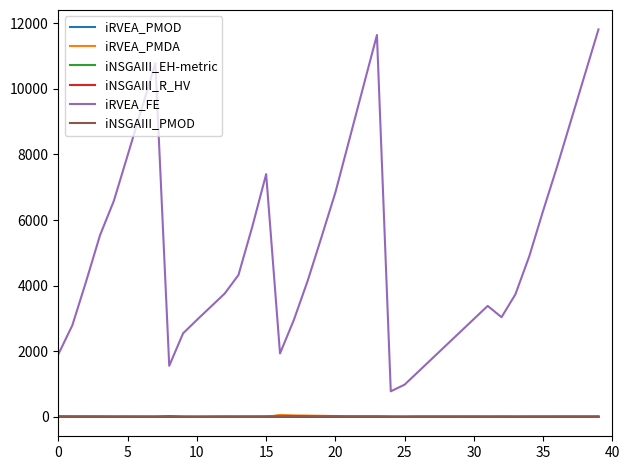

What is the greatest value displayed?

11814.0